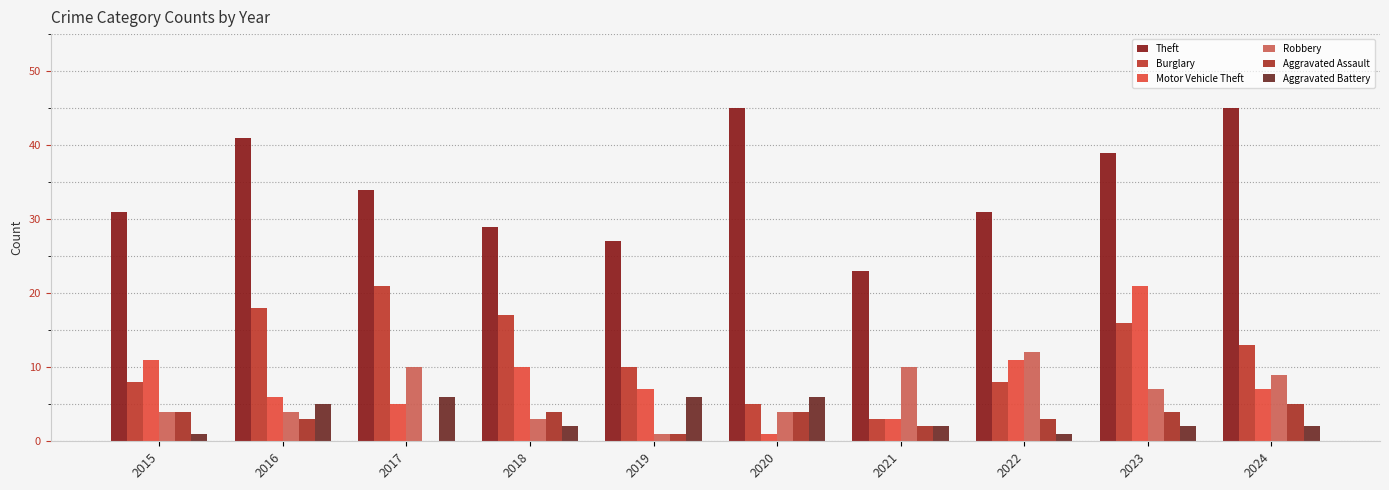

Reading left to right, transcribe all the data shown in this chart.

Theft: 2015=31	2016=41	2017=34	2018=29	2019=27	2020=45	2021=23	2022=31	2023=39	2024=45
Burglary: 2015=8	2016=18	2017=21	2018=17	2019=10	2020=5	2021=3	2022=8	2023=16	2024=13
Motor Vehicle Theft: 2015=11	2016=6	2017=5	2018=10	2019=7	2020=1	2021=3	2022=11	2023=21	2024=7
Robbery: 2015=4	2016=4	2017=10	2018=3	2019=1	2020=4	2021=10	2022=12	2023=7	2024=9
Aggravated Assault: 2015=4	2016=3	2017=0	2018=4	2019=1	2020=4	2021=2	2022=3	2023=4	2024=5
Aggravated Battery: 2015=1	2016=5	2017=6	2018=2	2019=6	2020=6	2021=2	2022=1	2023=2	2024=2